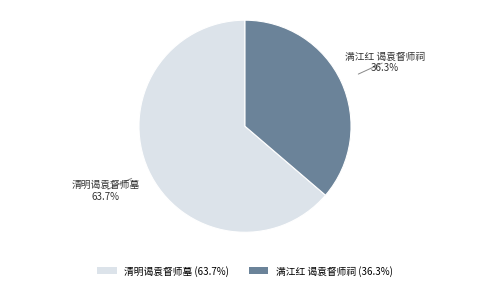

Which category accounts for the majority?

清明谒袁督师墓